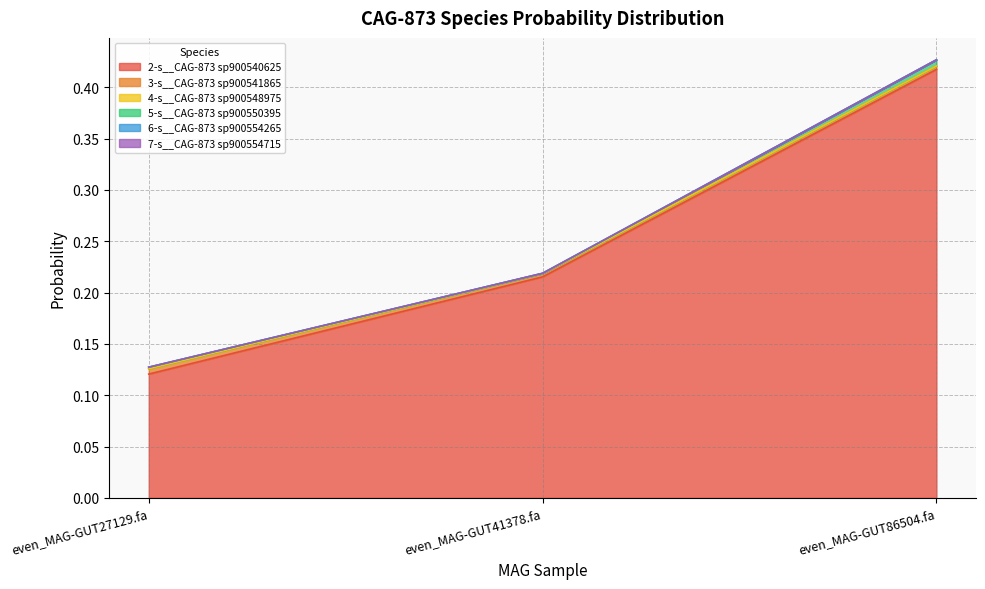

At how many categories does at least one series exceed 0?

3